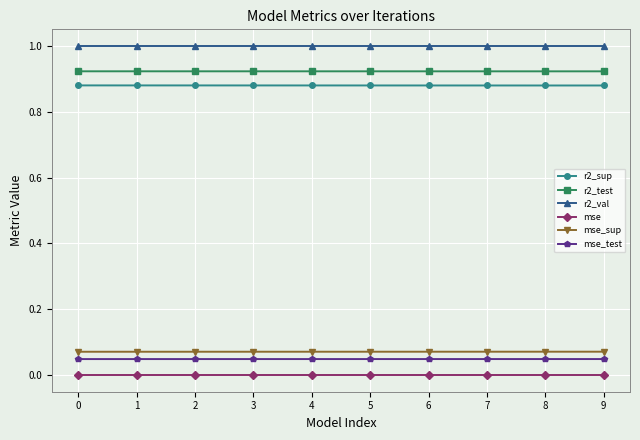

True or false: mse_test has a value of 0.0 at 3.

True